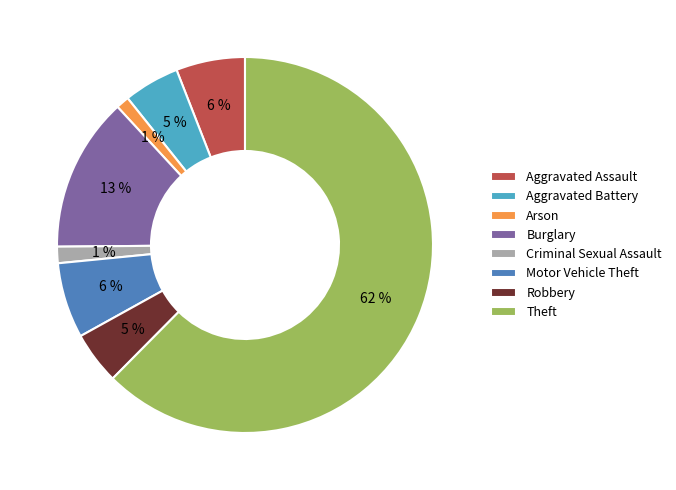

Between Aggravated Battery and Arson, which is larger?

Aggravated Battery